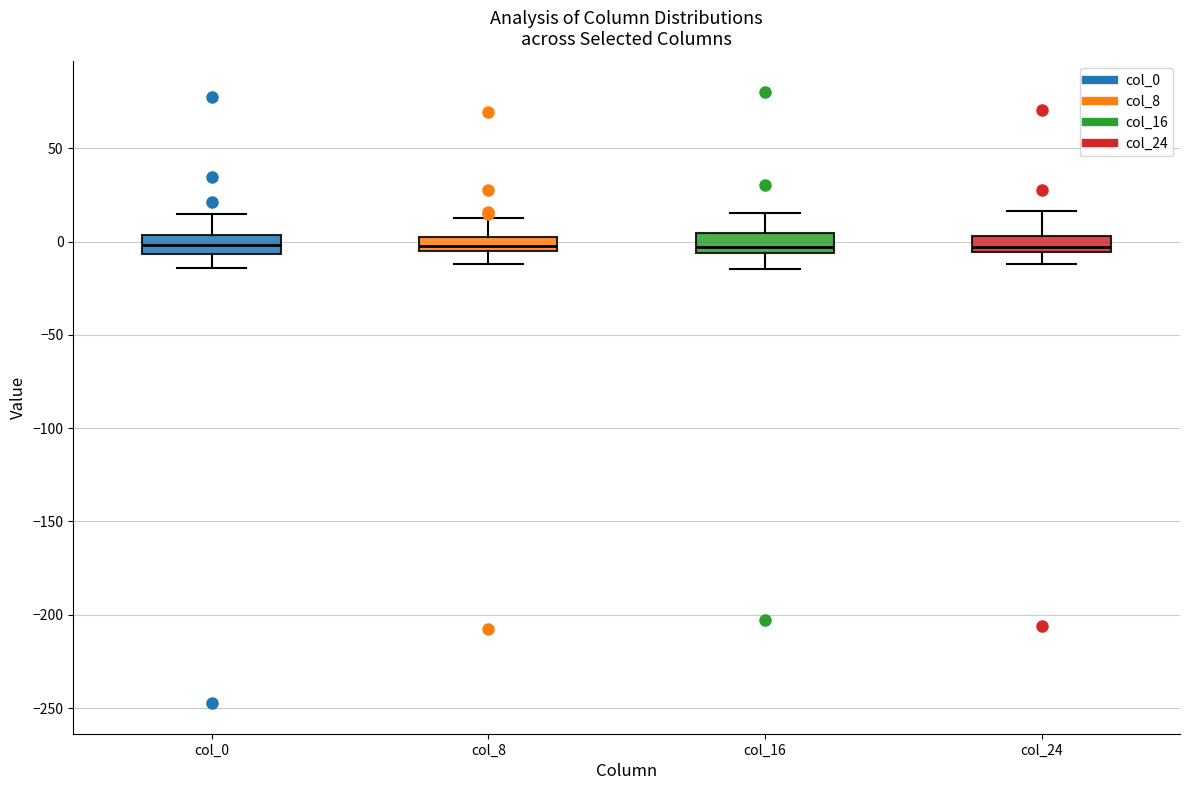

Reading left to right, read every box against the y-axis: the position of its median line, the range the box covers, and the ends of its whiskers. The values are not printed on the chart, so give them approximately, as read against the axis.

col_0: median 0, box -5 to 5, whiskers -15 to 15
col_8: median 0 (inside the box), box -5 to 0, whiskers -10 to 10
col_16: median -5 (just above the box's lower edge), box -5 to 5, whiskers -15 to 15
col_24: median -5 (just above the box's lower edge), box -5 to 5, whiskers -10 to 15